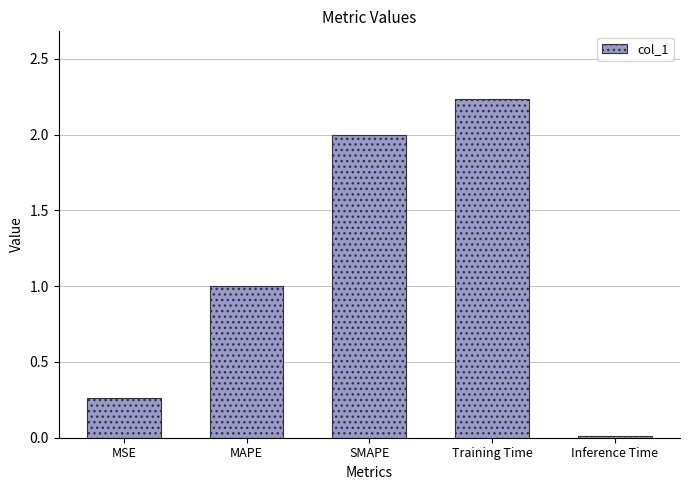

The chart shows a value of 0.3 at MAPE. True or false?

False